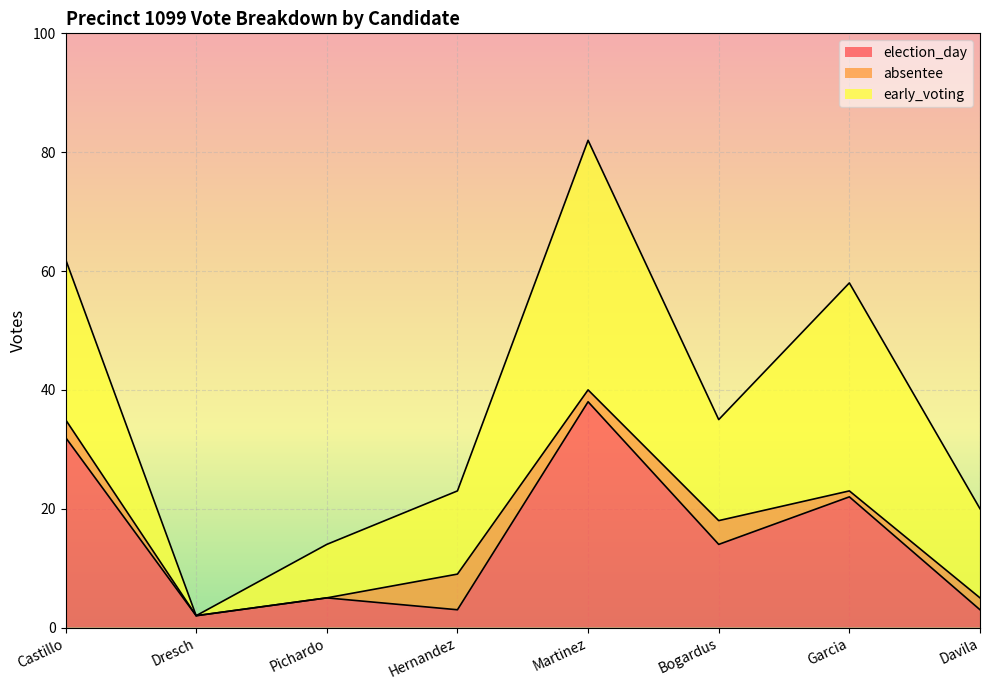

At which label is election_day closest to 20?

Garcia